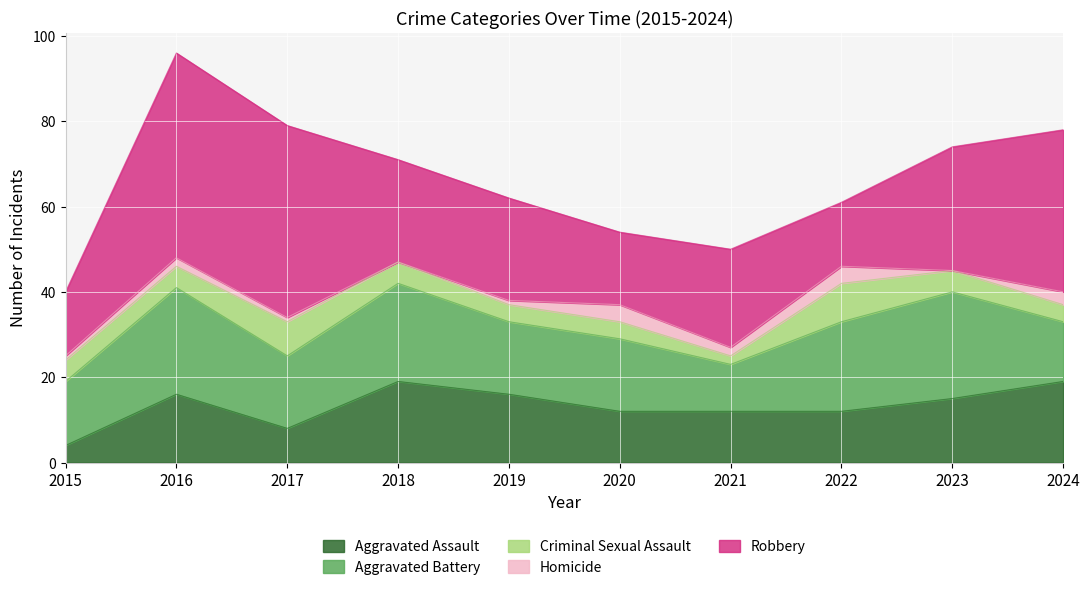

How many interior local valleys does the Robbery series have?

2